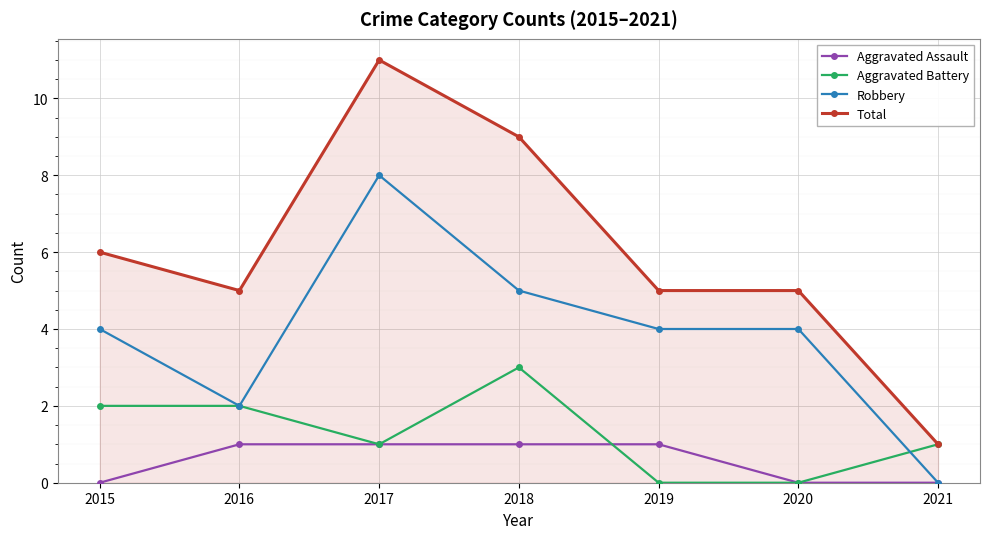

Reading left to right, what are all the values shown in this chart?

Aggravated Assault: 0	1	1	1	1	0	0
Aggravated Battery: 2	2	1	3	0	0	1
Robbery: 4	2	8	5	4	4	0
Total: 6	5	11	9	5	5	1